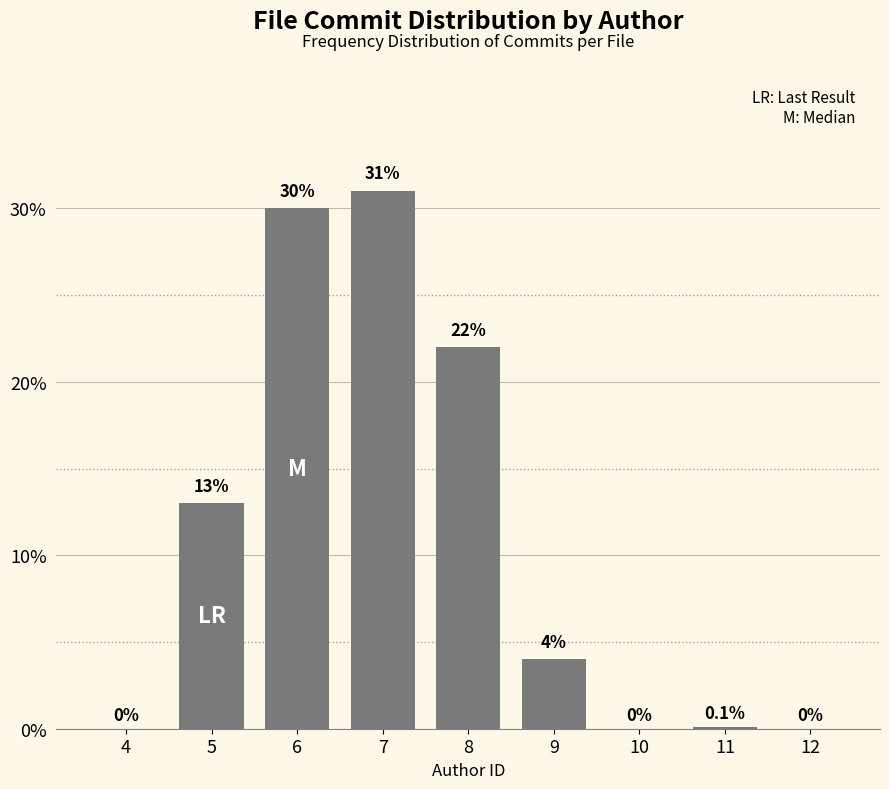

Reading left to right, what are all the values shown in this chart?

4=0.0	5=13.0	6=30.0	7=31.0	8=22.0	9=4.0	10=0.0	11=0.1	12=0.0